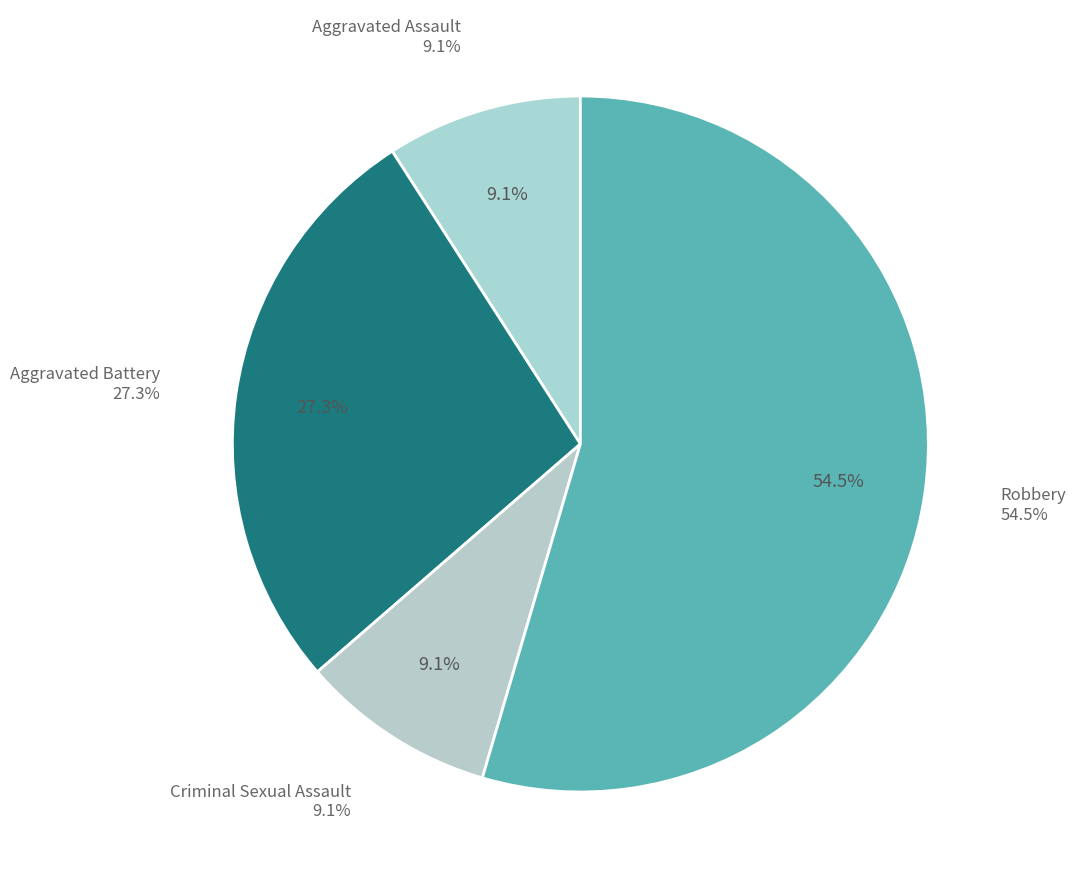

Which slice is the largest?

Robbery